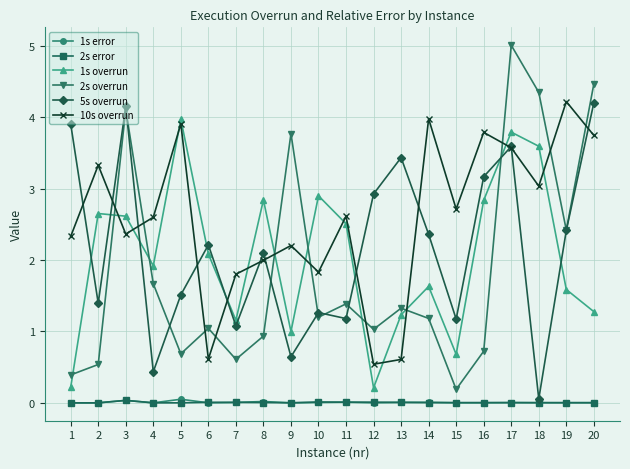

Where does the 10s overrun series first go above 2?

1